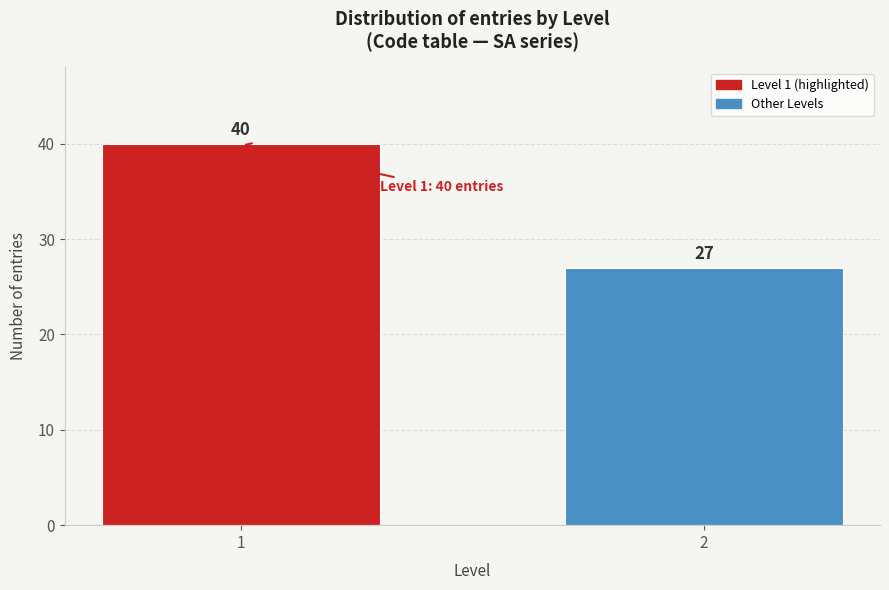

Reading right to left, list all the values displayed in this chart.

2=27	1=40